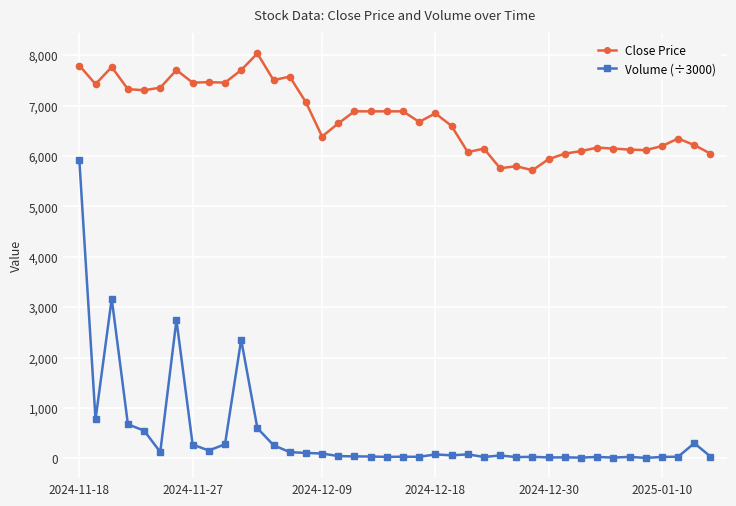

List the series in order of their peak value, highest first.

Close Price, Volume (÷3000)